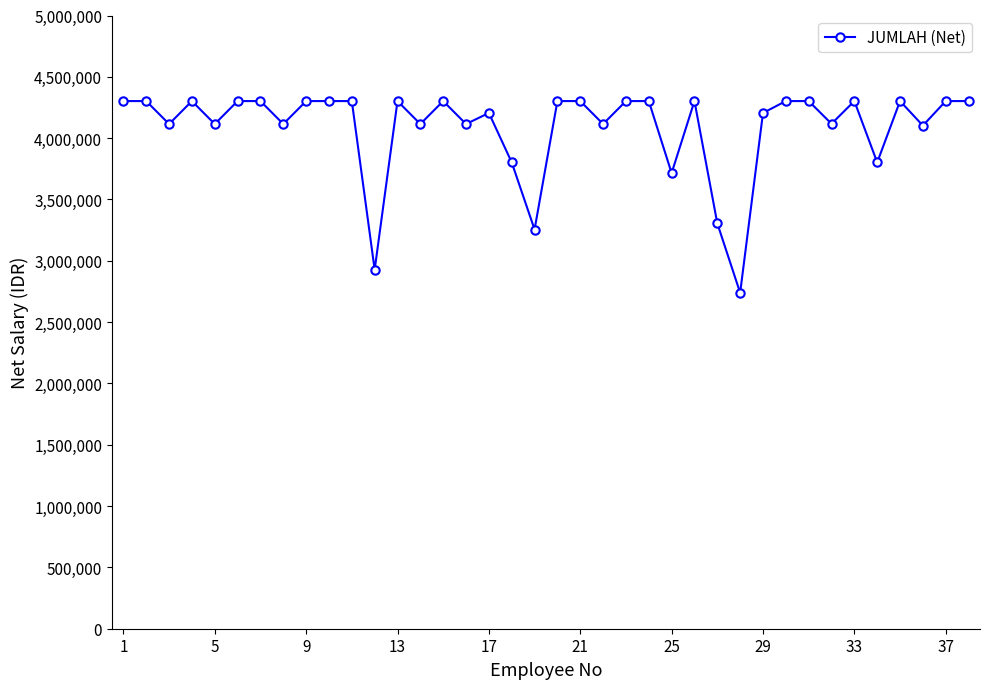

What is the smallest value displayed?

2739041.5